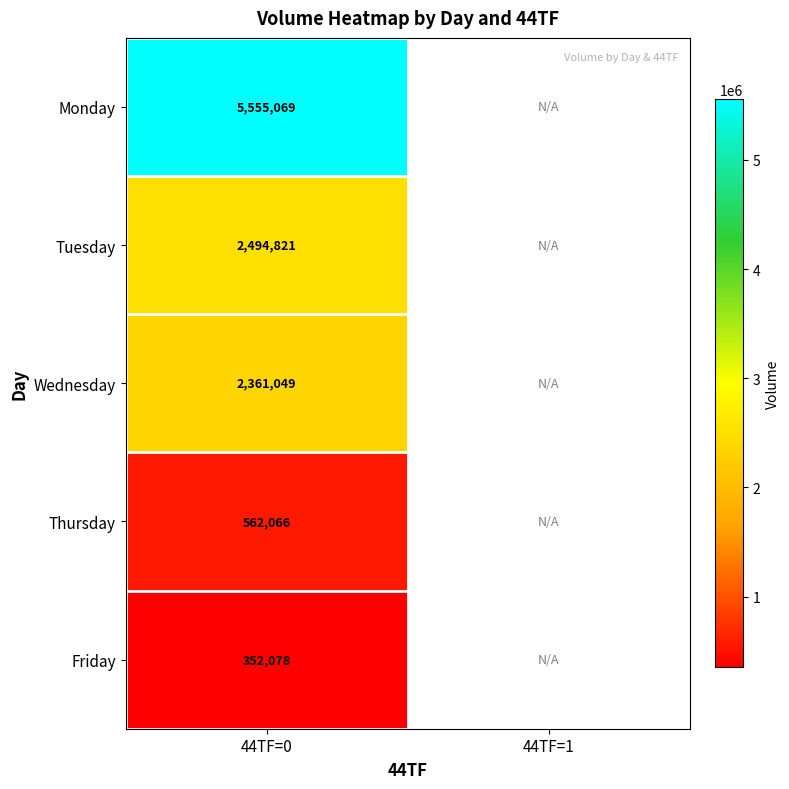

What is the smallest value displayed?

352078.0